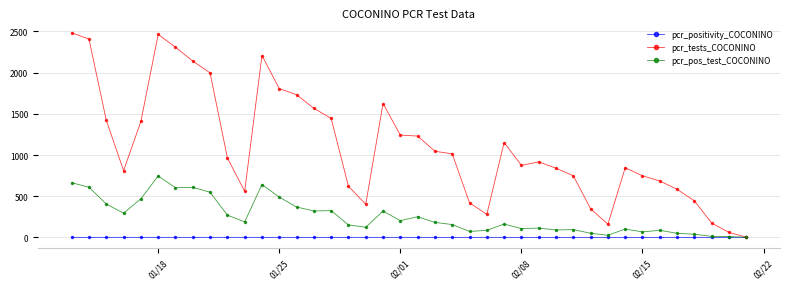

Which series has the largest total across all categories?

pcr_tests_COCONINO